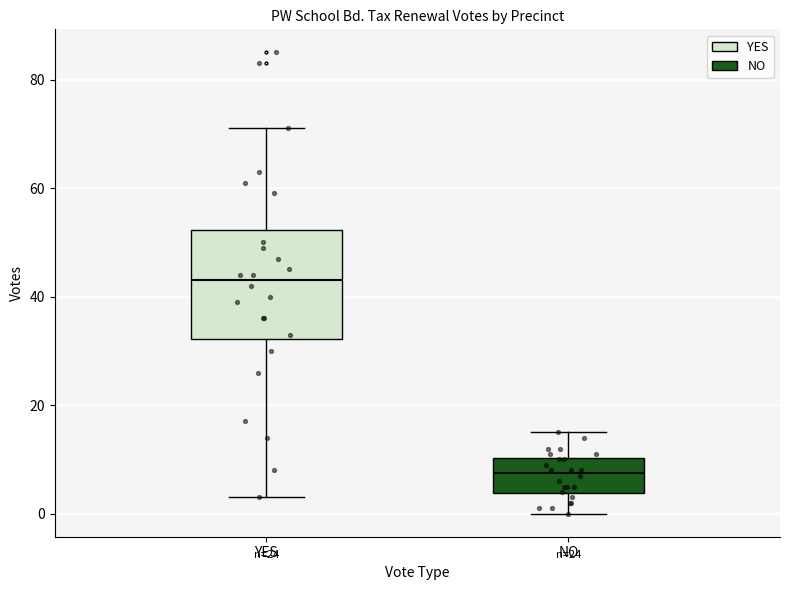

Which box is the tallest, from its lower edge to its upper edge?

YES